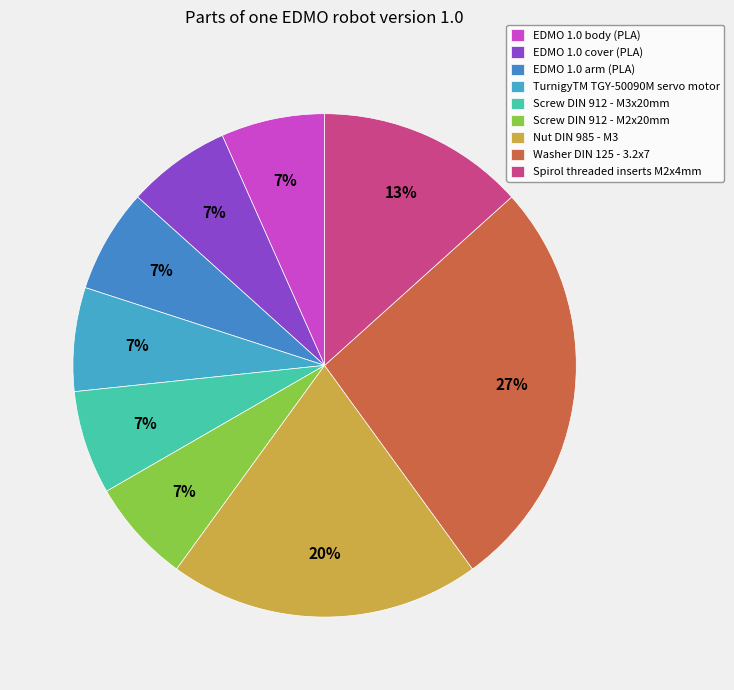

Count the number of slices in the pie.

9